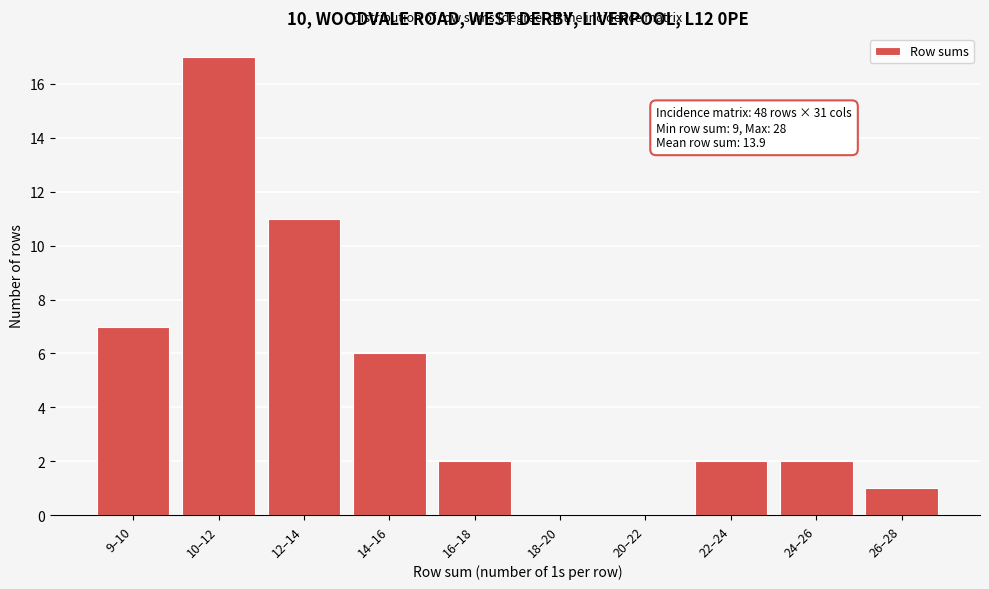

Reading left to right, what are all the values shown in this chart?

9–10=7	10–12=17	12–14=11	14–16=6	16–18=2	18–20=0	20–22=0	22–24=2	24–26=2	26–28=1